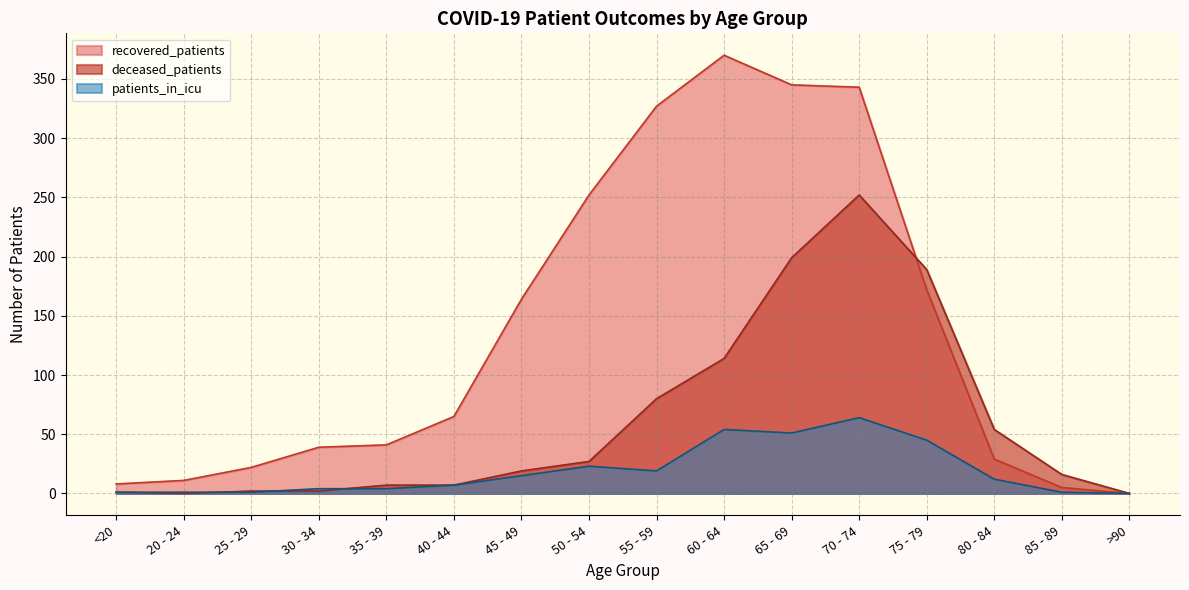

True or false: deceased_patients and recovered_patients intersect in this chart.

True